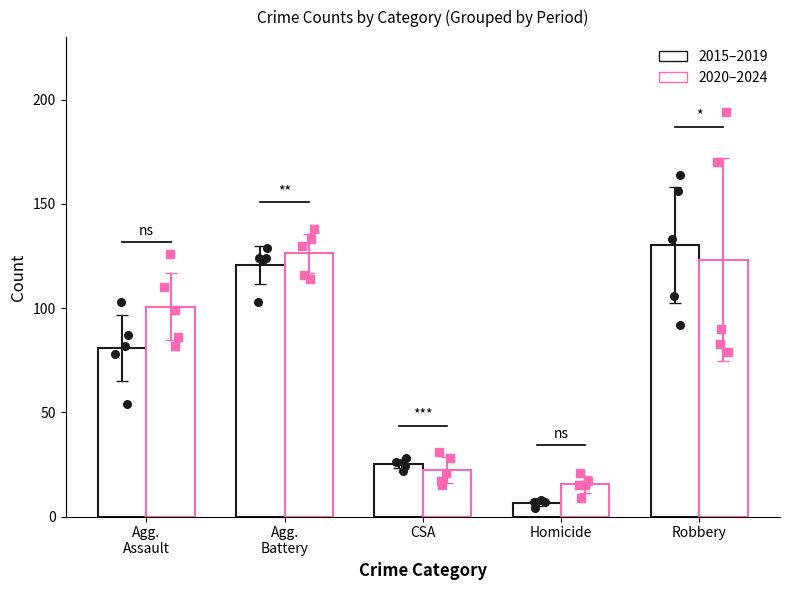

Which series has the largest Y range (max minus min)?

2015-2019 avg